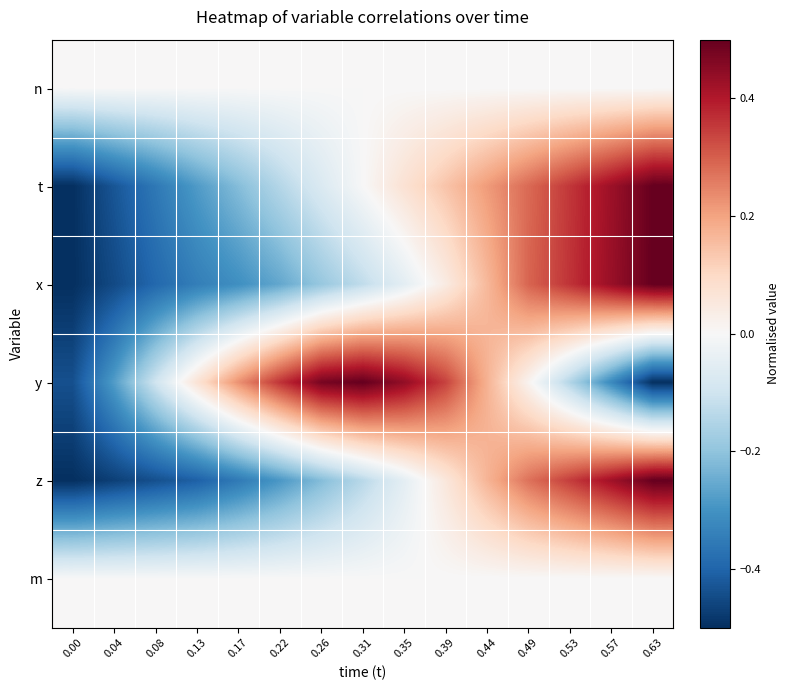

Reading right to left, transcribe all the data shown in this chart.

n: 0.63=0.0	0.57=0.0	0.53=0.0	0.49=0.0	0.44=0.0	0.39=0.0	0.35=0.0	0.31=0.0	0.26=0.0	0.22=0.0	0.17=0.0	0.13=0.0	0.08=0.0	0.04=0.0	0.00=0.0
t: 0.63=0.5	0.57=0.4	0.53=0.4	0.49=0.3	0.44=0.2	0.39=0.1	0.35=0.1	0.31=-0.0	0.26=-0.1	0.22=-0.1	0.17=-0.2	0.13=-0.3	0.08=-0.4	0.04=-0.4	0.00=-0.5
x: 0.63=0.5	0.57=0.4	0.53=0.4	0.49=0.3	0.44=0.2	0.39=0.0	0.35=-0.1	0.31=-0.1	0.26=-0.2	0.22=-0.3	0.17=-0.3	0.13=-0.3	0.08=-0.4	0.04=-0.5	0.00=-0.5
y: 0.63=-0.5	0.57=-0.3	0.53=-0.1	0.49=0.0	0.44=0.2	0.39=0.3	0.35=0.4	0.31=0.5	0.26=0.5	0.22=0.4	0.17=0.2	0.13=0.1	0.08=-0.1	0.04=-0.3	0.00=-0.4
z: 0.63=0.5	0.57=0.4	0.53=0.3	0.49=0.3	0.44=0.2	0.39=0.1	0.35=-0.0	0.31=-0.1	0.26=-0.2	0.22=-0.3	0.17=-0.4	0.13=-0.4	0.08=-0.4	0.04=-0.5	0.00=-0.5
m: 0.63=0.0	0.57=0.0	0.53=0.0	0.49=0.0	0.44=0.0	0.39=0.0	0.35=0.0	0.31=0.0	0.26=0.0	0.22=0.0	0.17=0.0	0.13=0.0	0.08=0.0	0.04=0.0	0.00=0.0